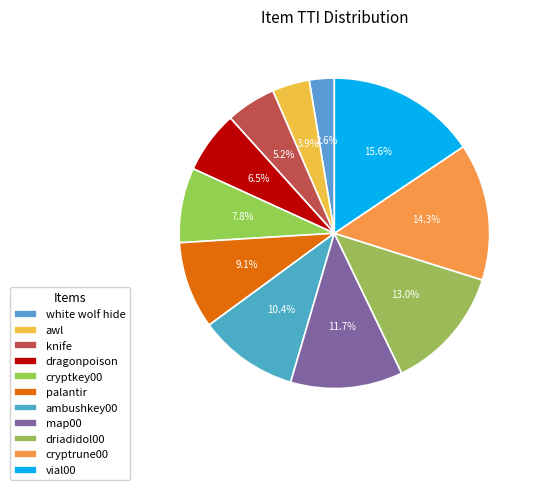

The ambushkey00 slice represents 10% of the pie. True or false?

True